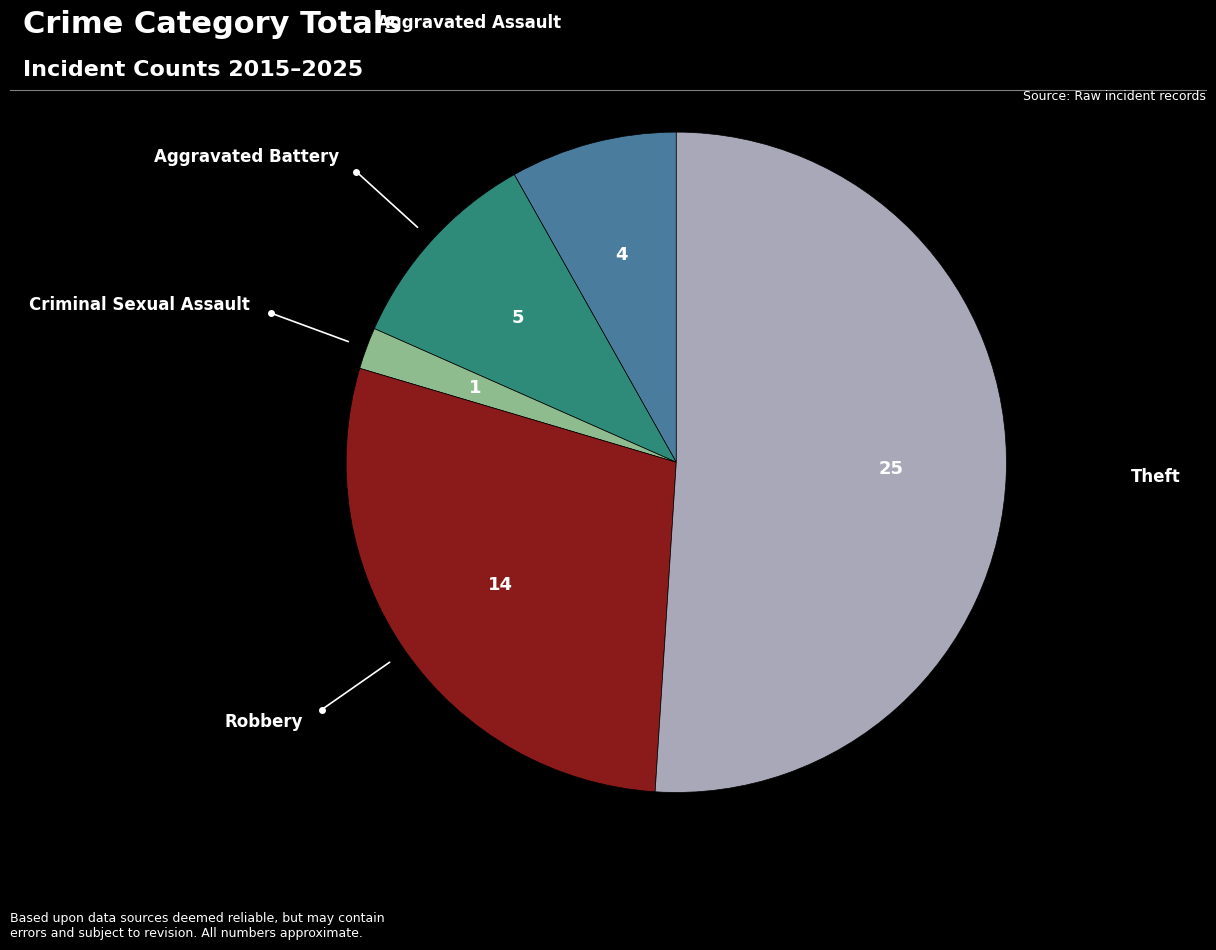

Is there a majority slice in this chart?

Yes